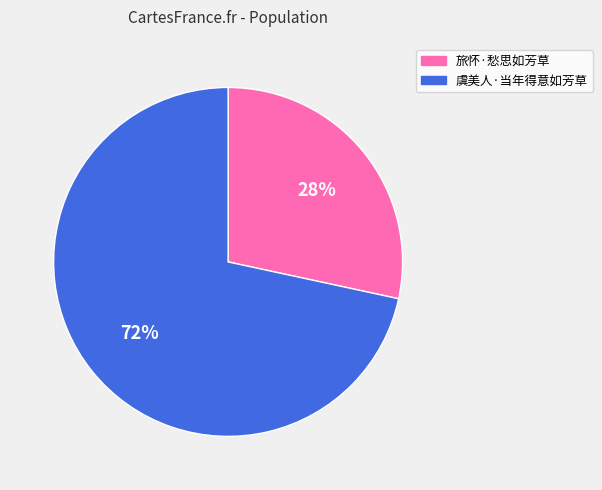

Approximately how many times larger is the value at 旅怀·愁思如芳草 compared to 虞美人·当年得意如芳草?

0.4